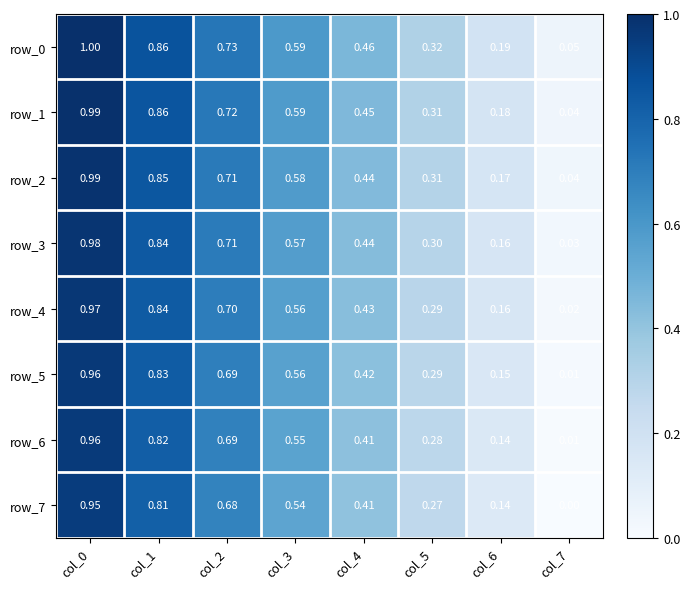

Where is row_5 nearest to the value 0?

col_7